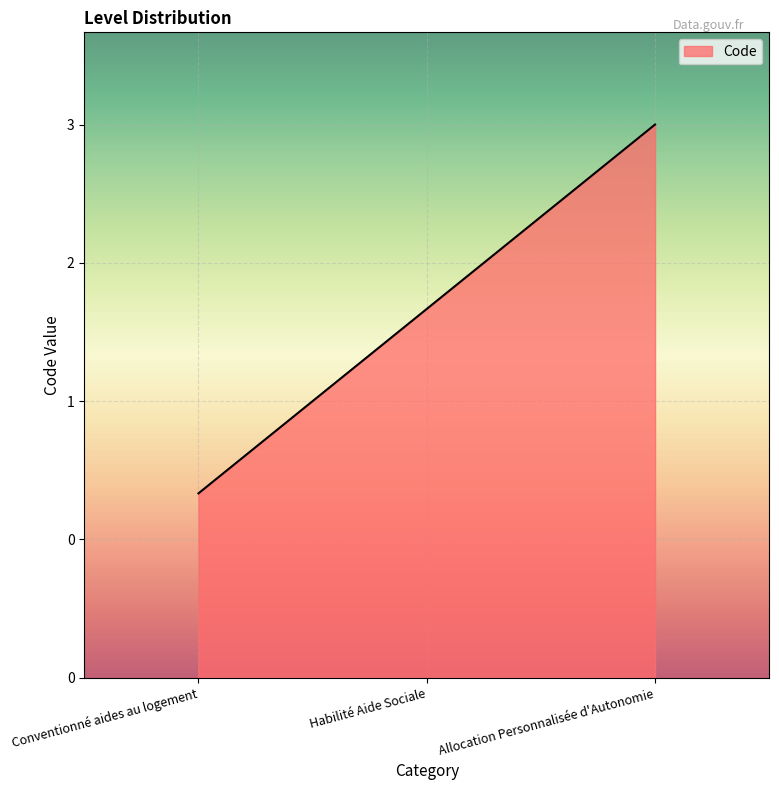

Does the chart display data point markers on the line(s)?

No